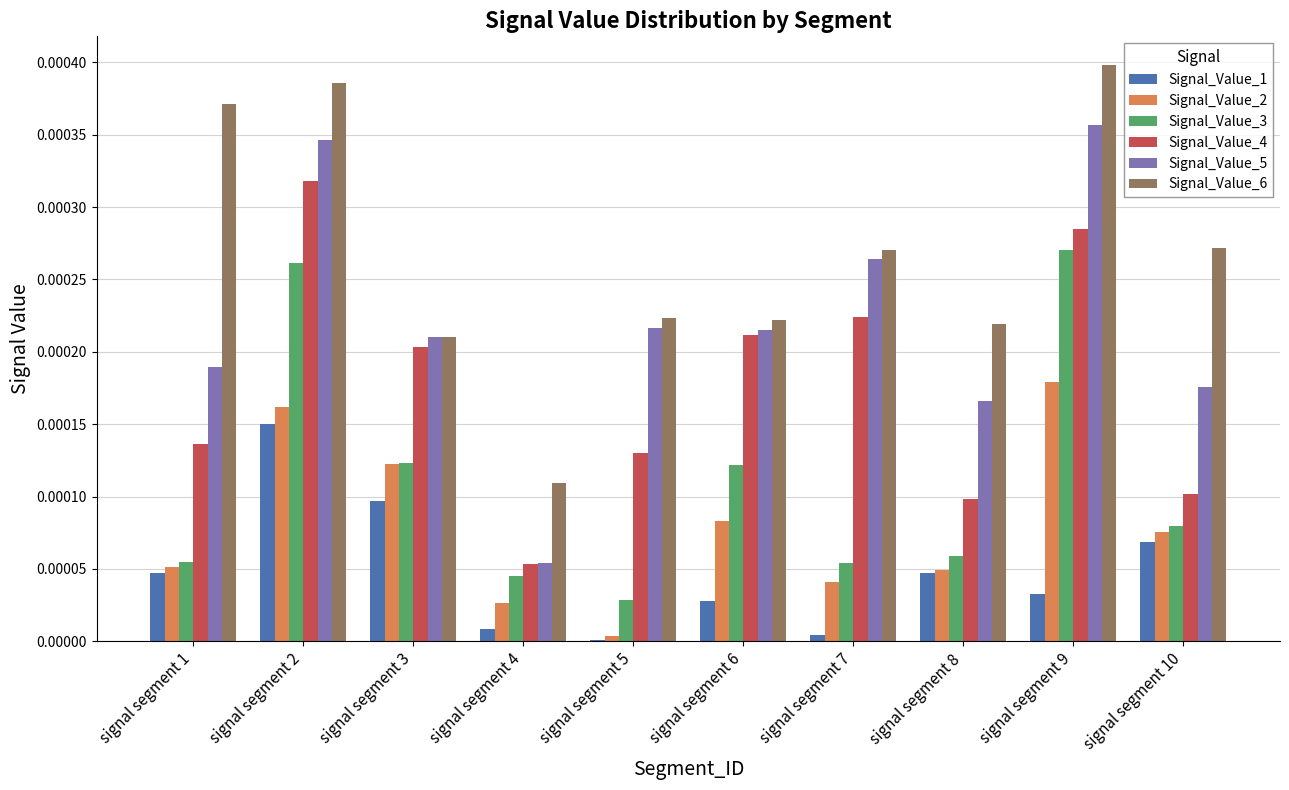

Which label corresponds to the largest value in the chart?

signal segment 9